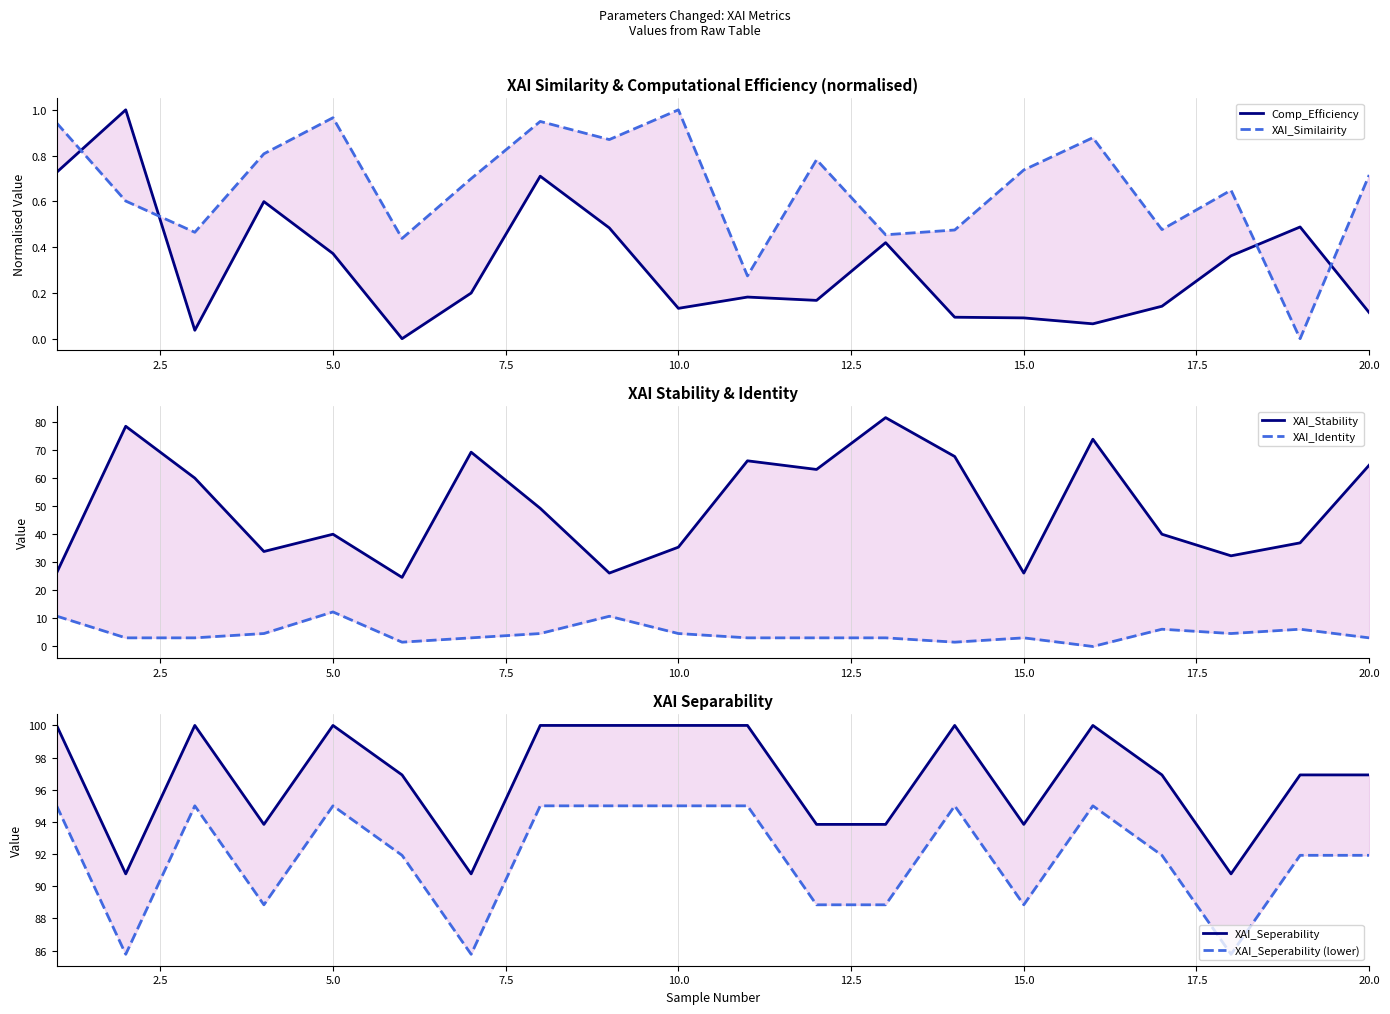

What is the difference between the second highest and second lowest values in the Comp_Efficiency series?

0.7